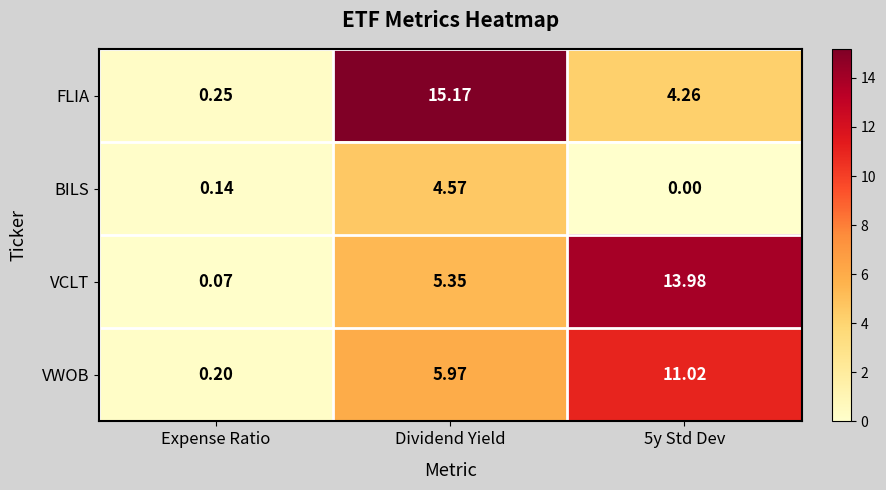

At which category is the sum across all series the highest?

Dividend Yield